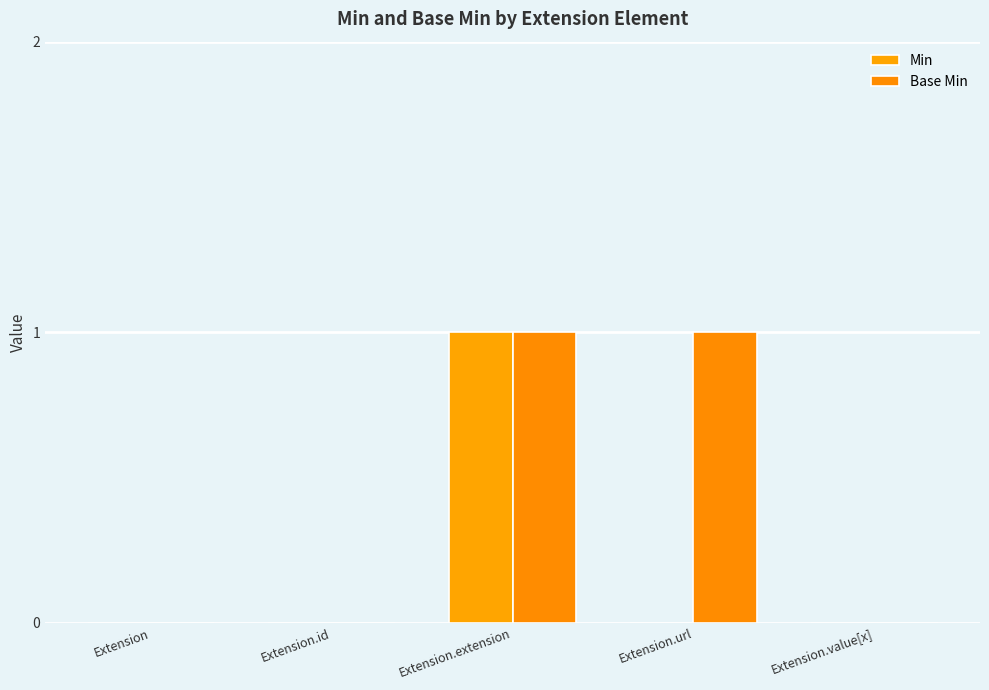

How many categories are shown in the chart?

5